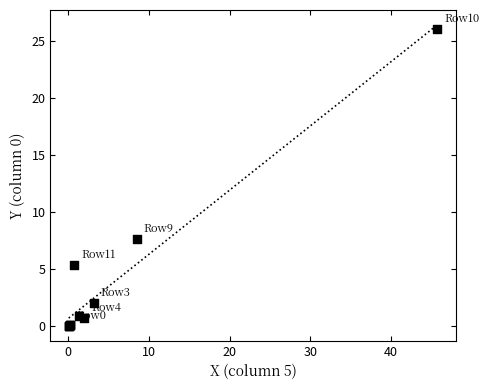

What Y value in the scatter plot is closest to 13?

7.6